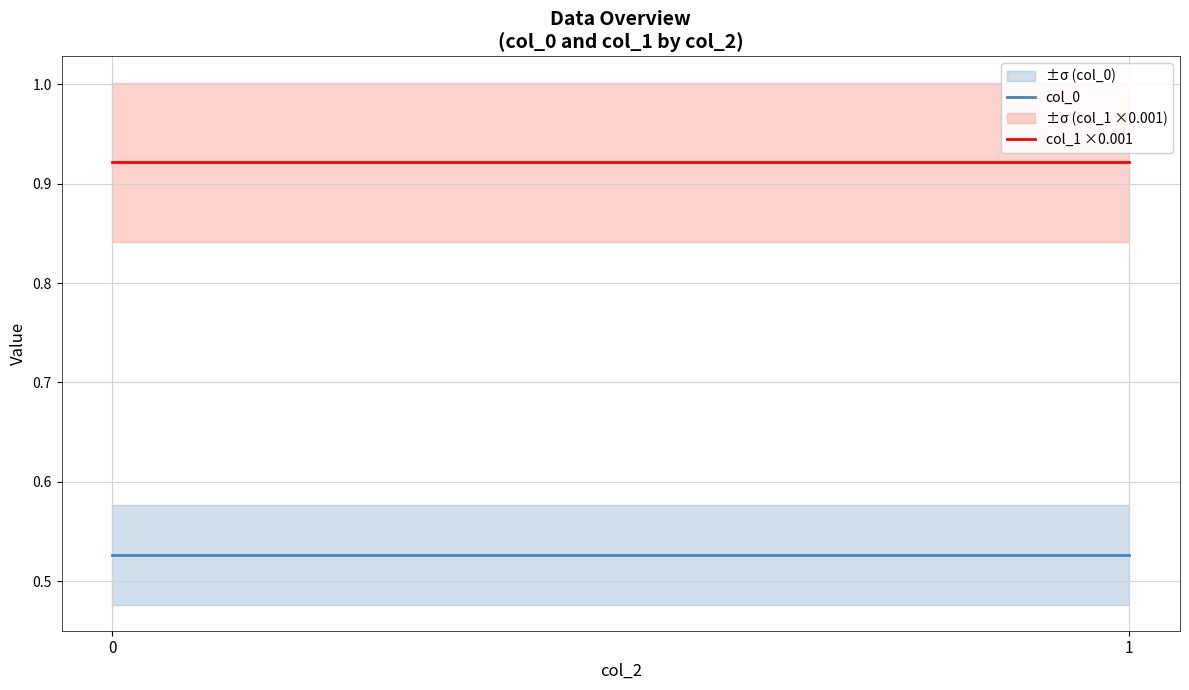

What is the minimum value for col_1 ×0.001?

0.9